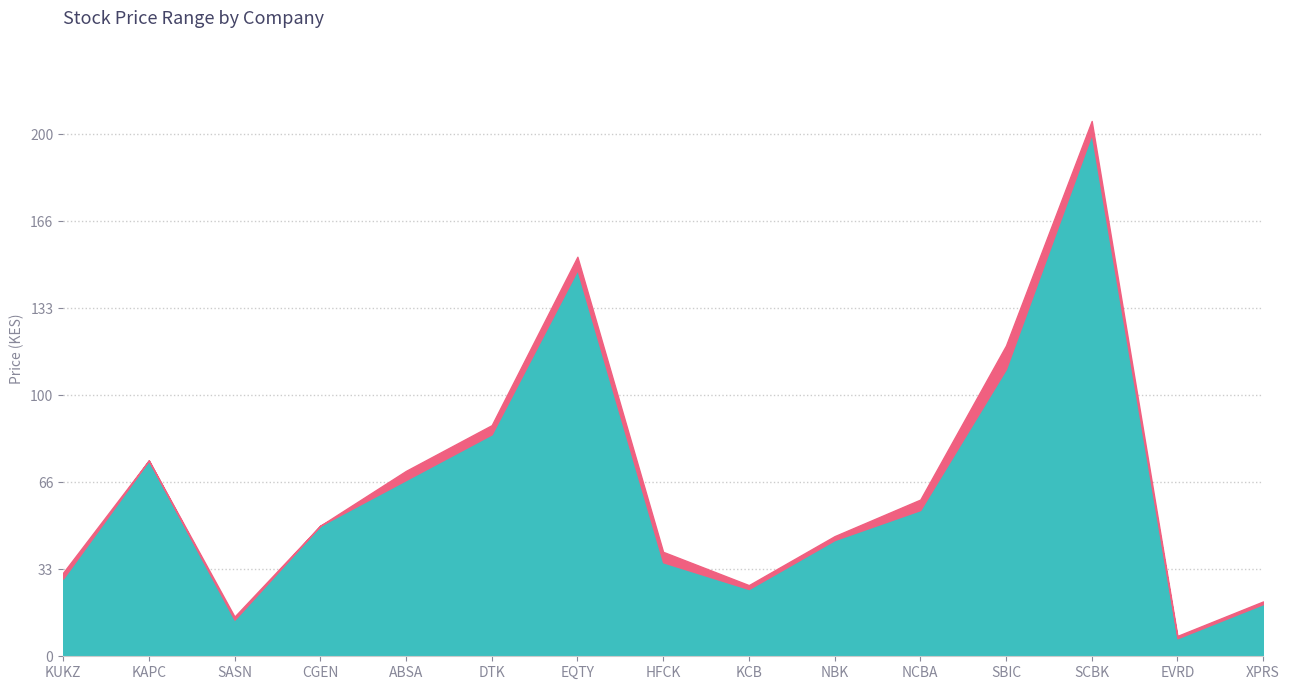

Which label corresponds to the smallest value in the chart?

EVRD